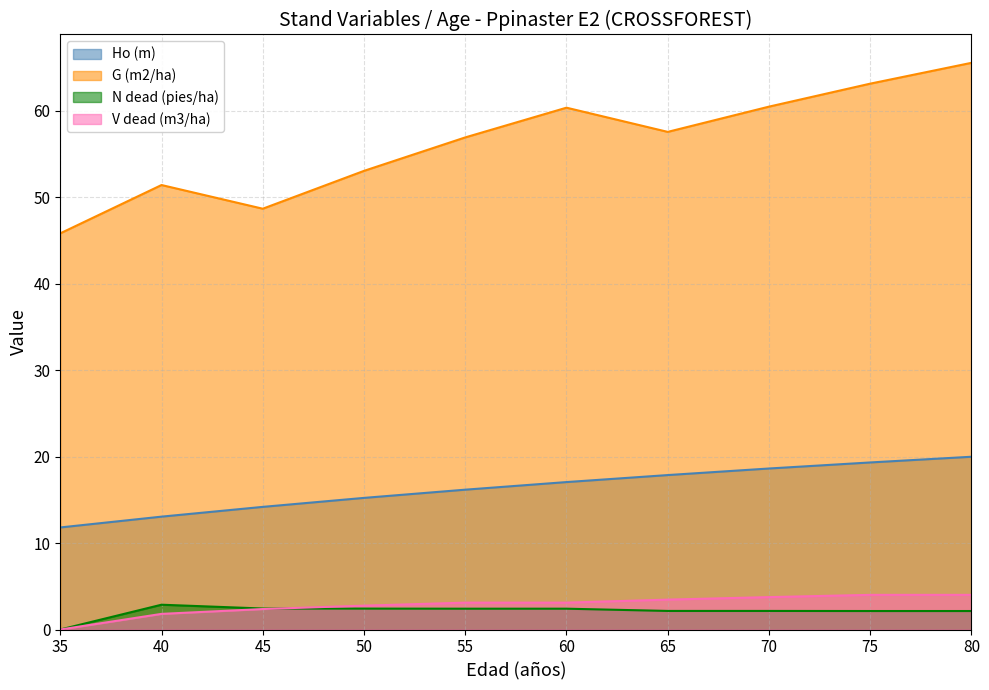

Which series changed the most between 35 and 80?

G (m2/ha)